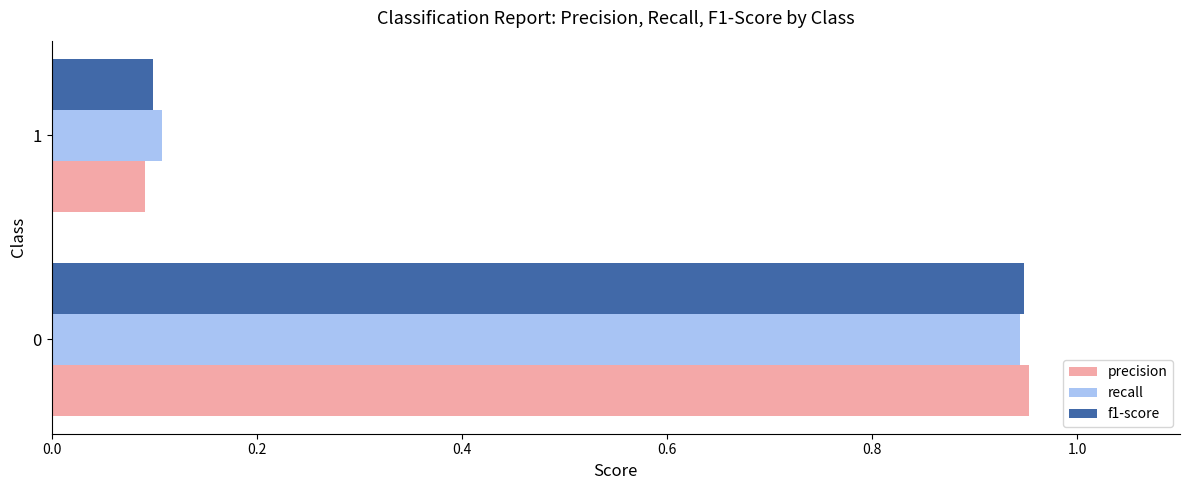

True or false: recall has a value of 0.6 at 0.

False